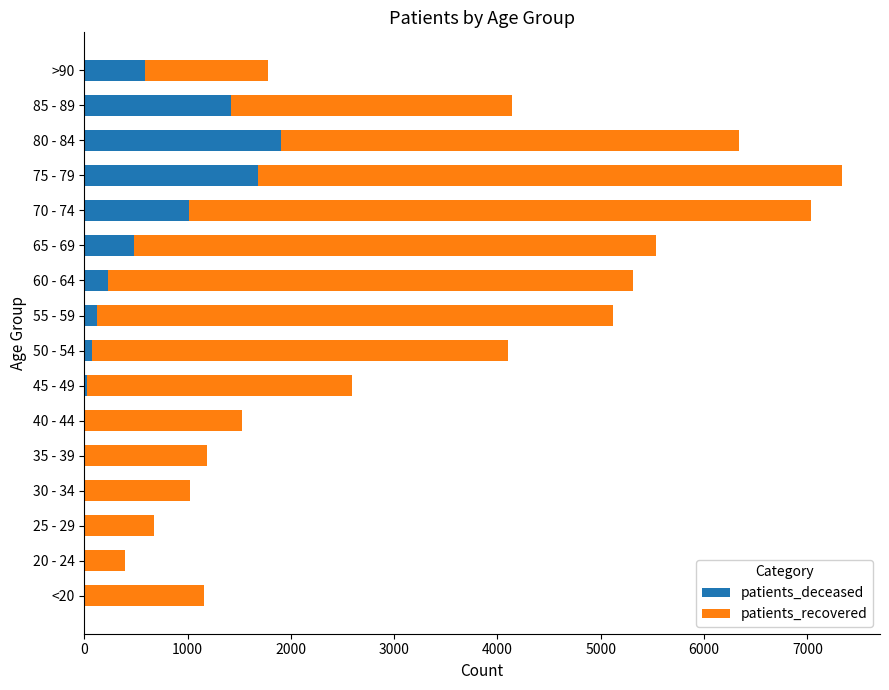

What is the highest value of the patients_deceased series?

1906